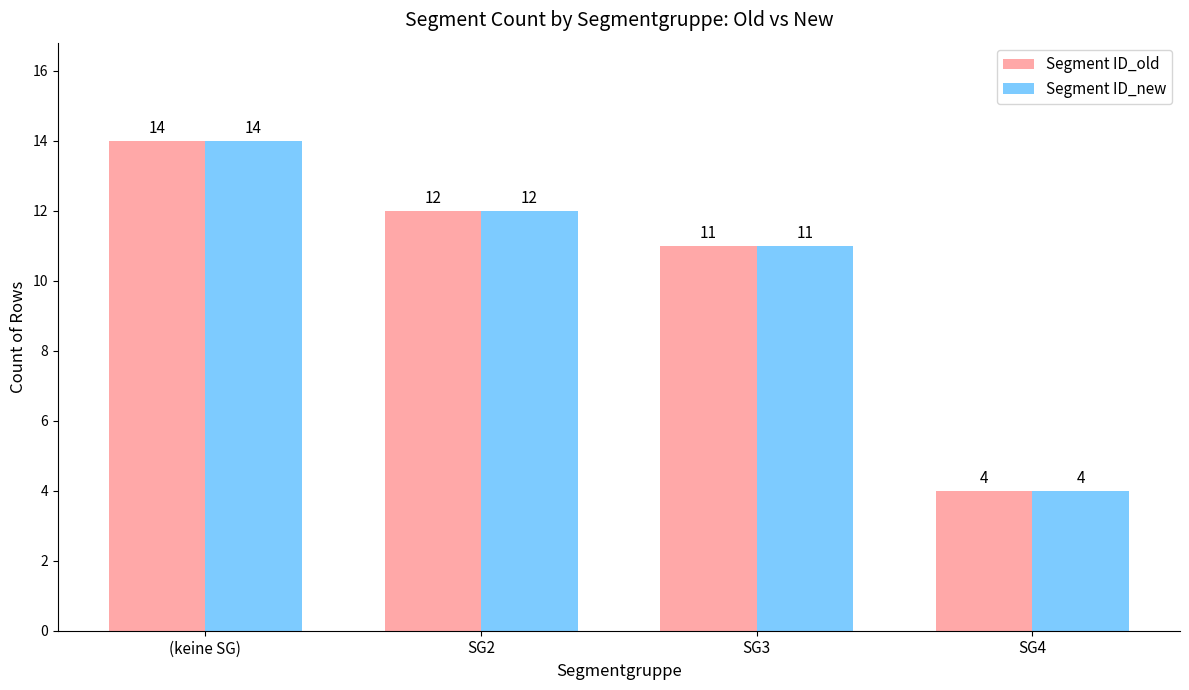

How many categories are shown in the chart?

4